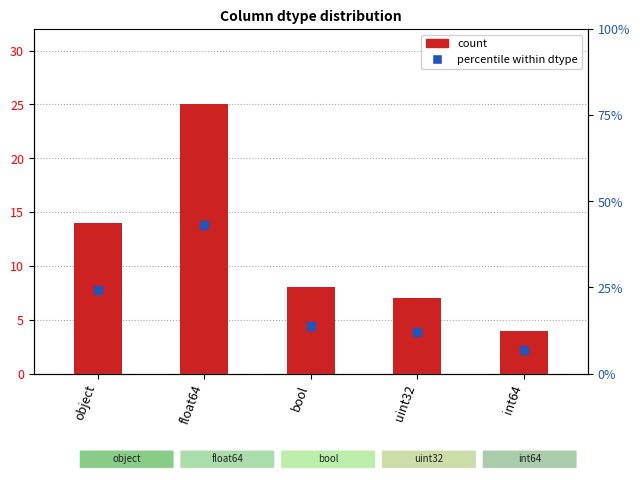

Which series contains the lowest Y value?

count